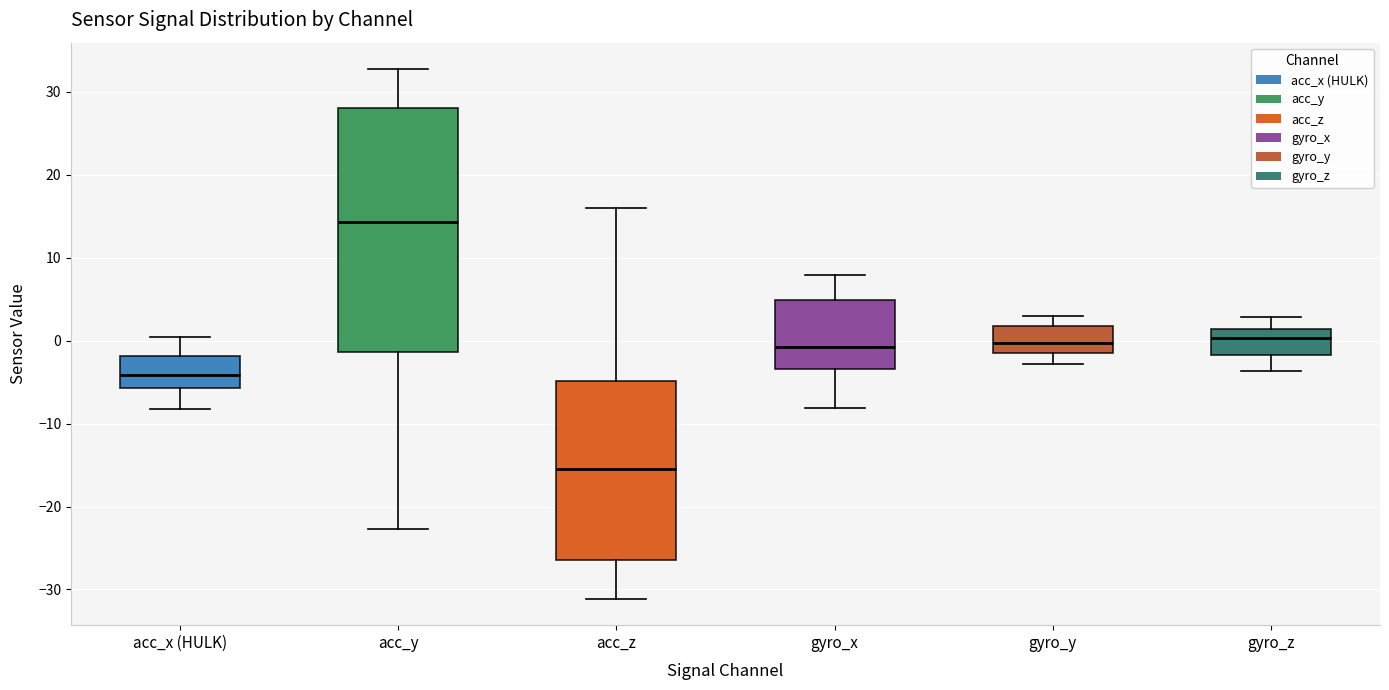

Which box's median line is the highest?

acc_y